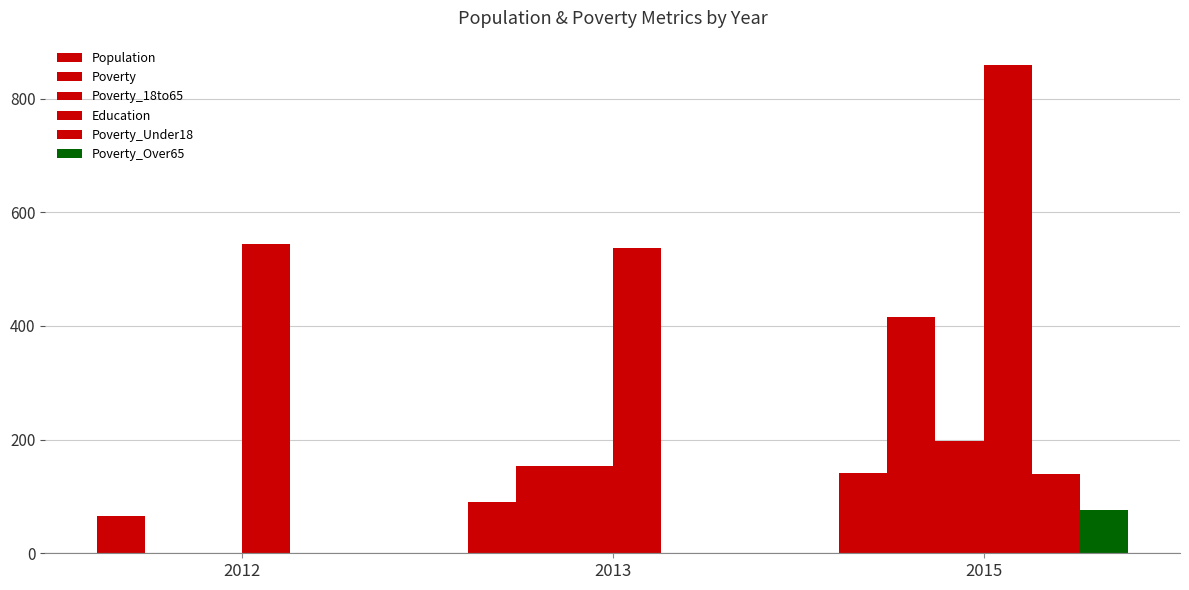

Are the bars horizontal?

No